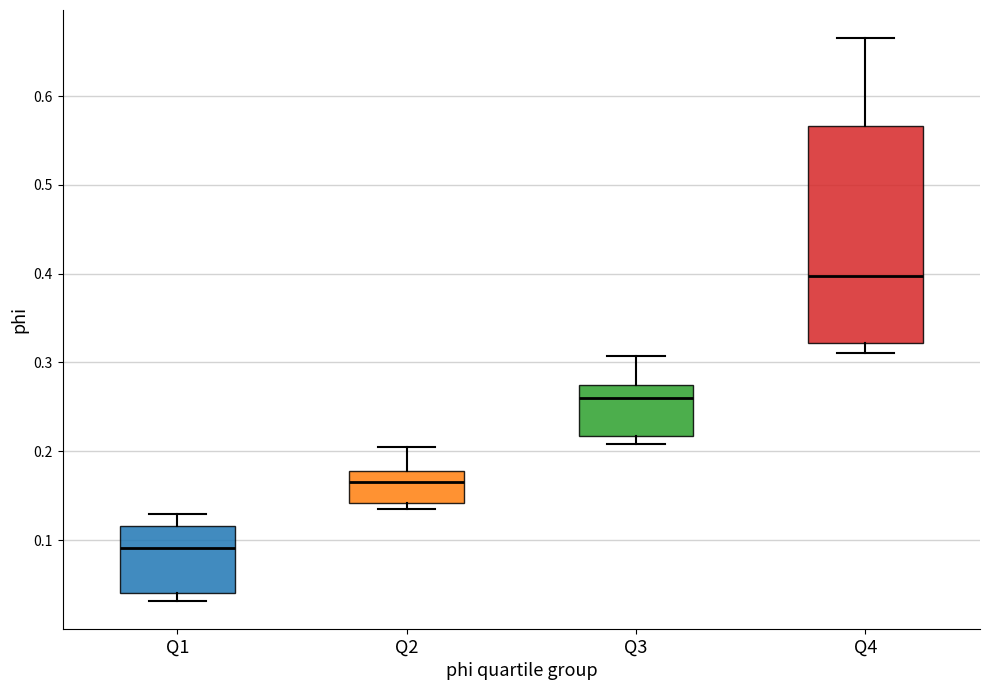

Comparing the boxes themselves (not the whiskers), which one is the tallest?

Q4